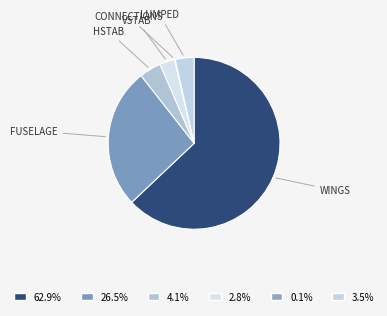

Rank the categories by value from lowest to highest.

Connections, VSTAB, Lumped, HSTAB, Fuselage, Wings